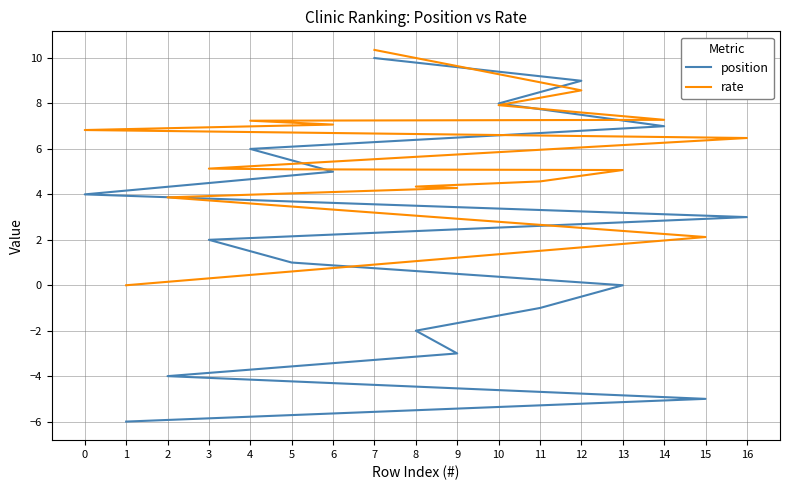

Which series has the widest spread of values?

position